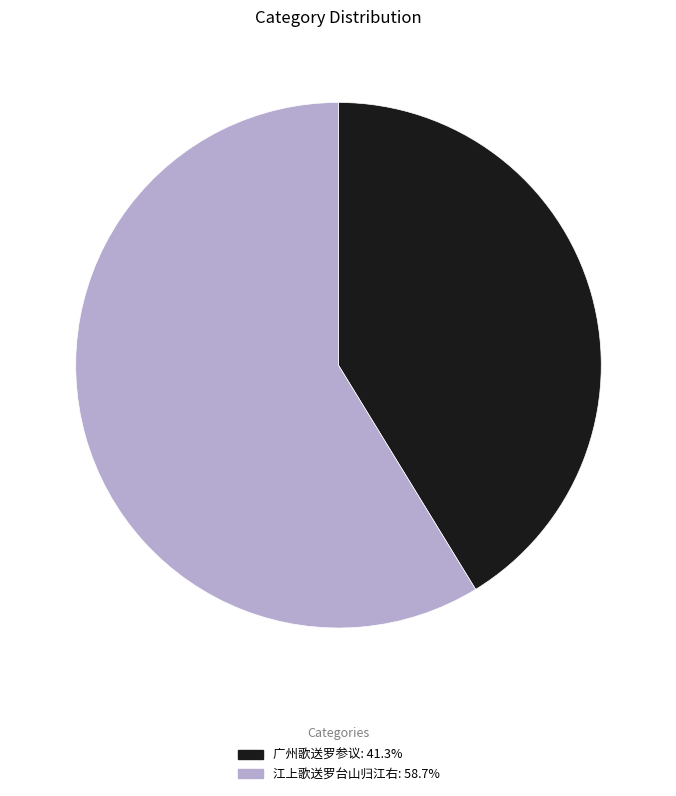

Is the sum of 广州歌送罗参议: 41.3% and 江上歌送罗台山归江右: 58.7% greater than half?

Yes